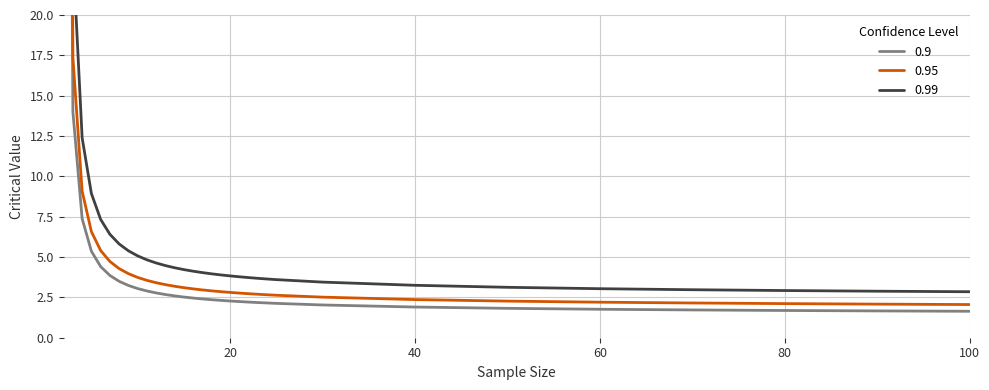

What is the maximum value shown in the chart?

185.6